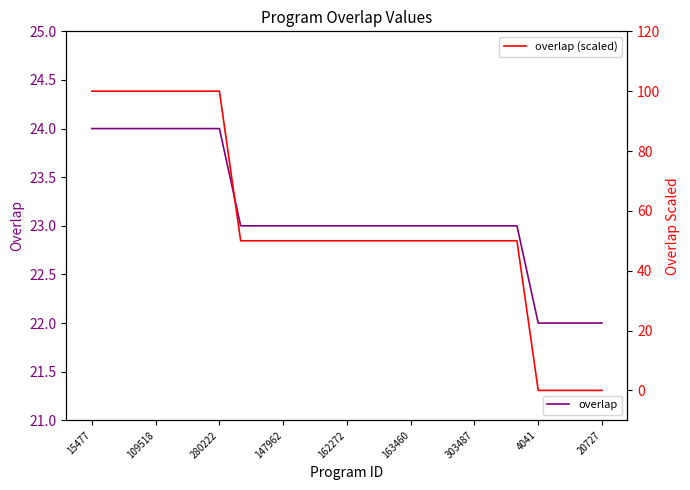

Which has a higher value, 12 or 17?

12